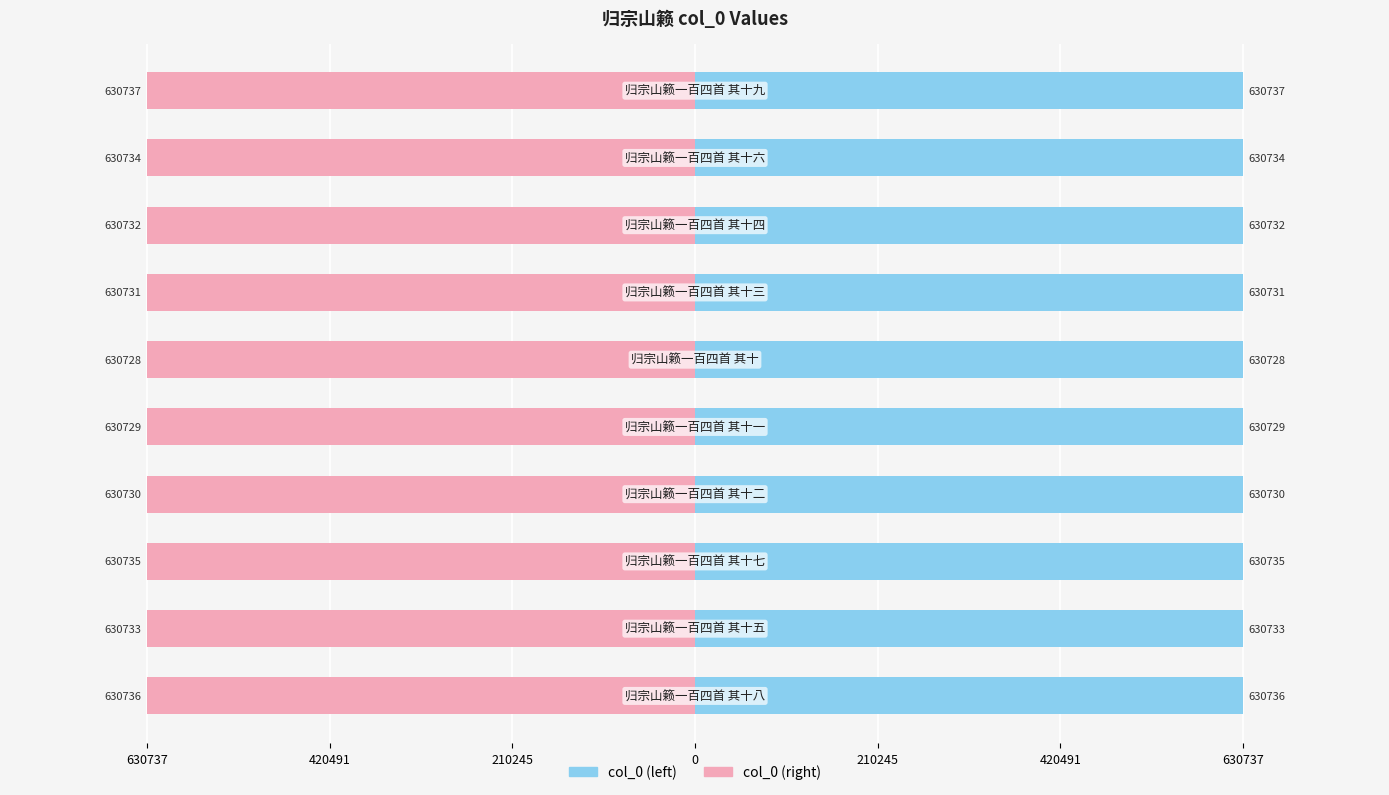

List the series in order of their peak value, highest first.

col_0 (left), col_0 (right)